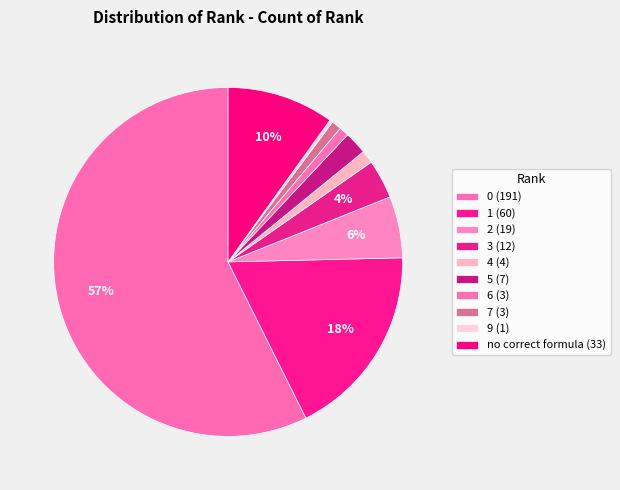

True or false: 6 accounts for 1% of the total.

True